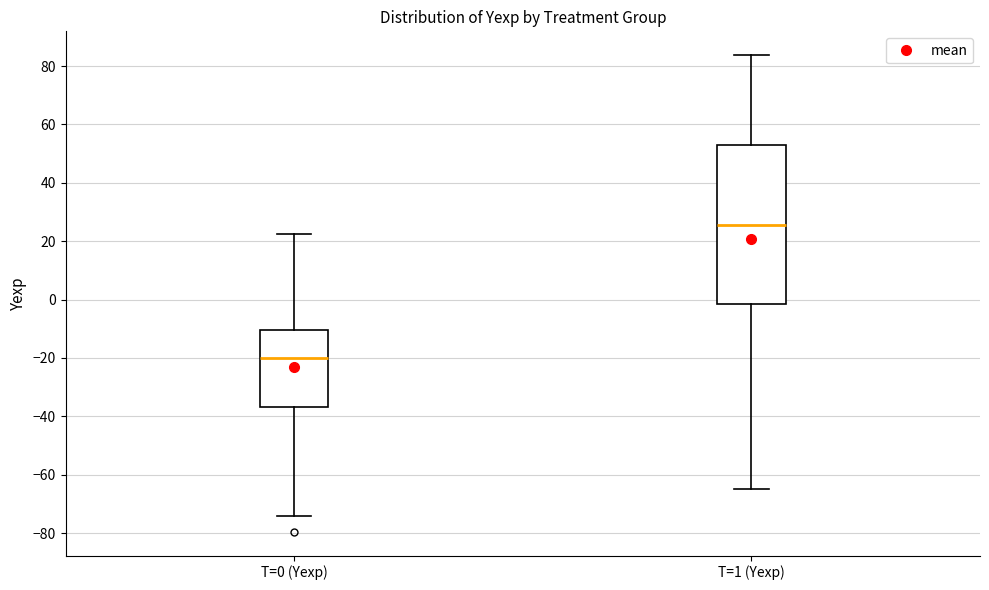

Reading left to right, read every box against the y-axis: the position of its median line, the range the box covers, and the ends of its whiskers. The values are not printed on the chart, so give them approximately, as read against the axis.

T=0 (Yexp): median -20, box -36 to -10, whiskers -74 to 22
T=1 (Yexp): median 26, box -2 to 54, whiskers -64 to 84